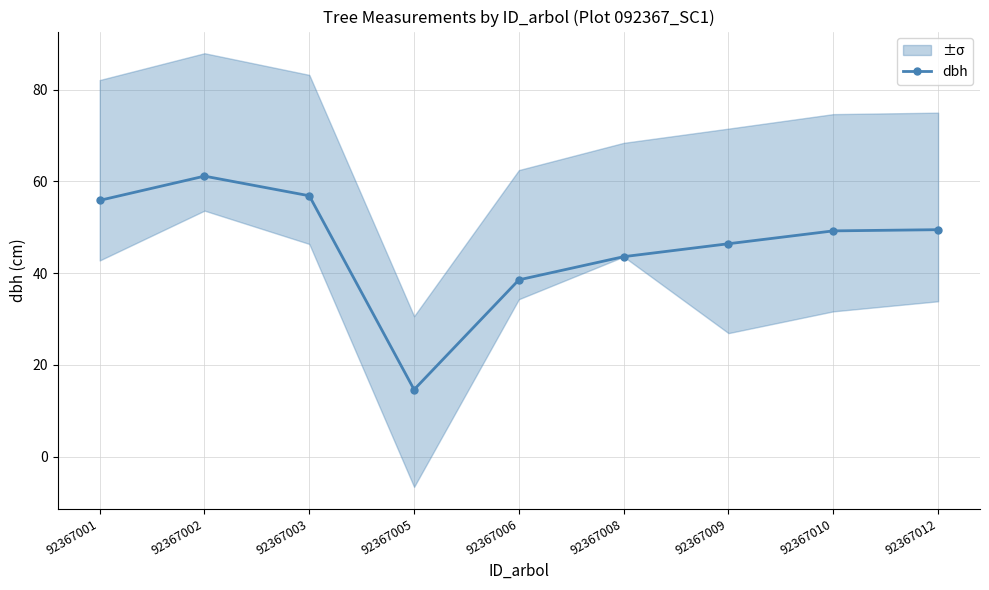

Rank the categories by value from lowest to highest.

92367005, 92367006, 92367008, 92367009, 92367010, 92367012, 92367001, 92367003, 92367002